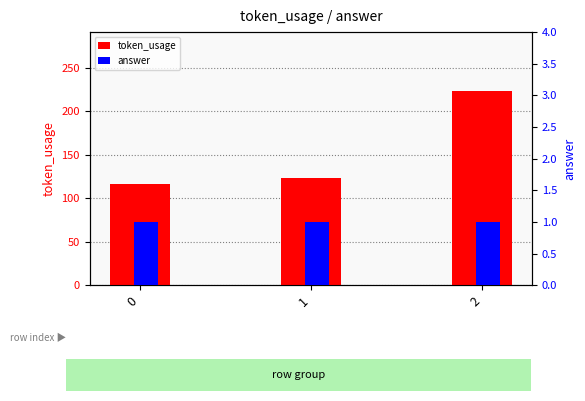

At which category is the sum across all series the highest?

2